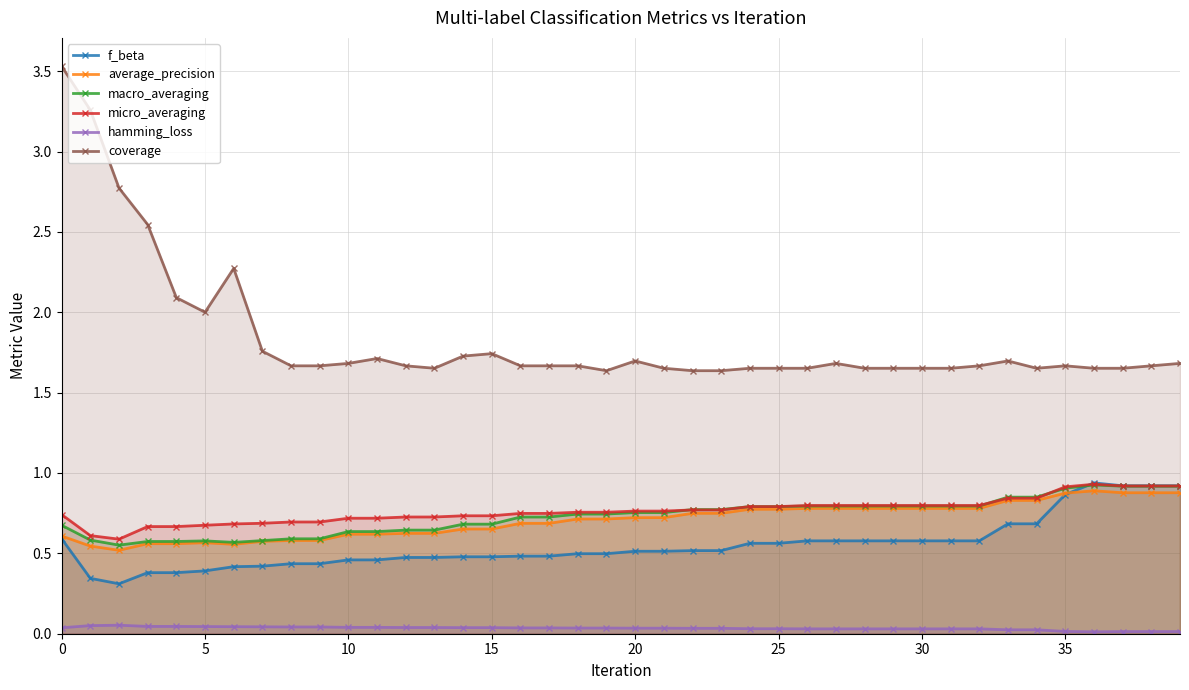

Reading left to right, transcribe all the data shown in this chart.

f_beta: 0.6	0.3	0.3	0.4	0.4	0.4	0.4	0.4	0.4	0.4	0.5	0.5	0.5	0.5	0.5	0.5	0.5	0.5	0.5	0.5	0.5	0.5	0.5	0.5	0.6	0.6	0.6	0.6	0.6	0.6	0.6	0.6	0.6	0.7	0.7	0.9	0.9	0.9	0.9	0.9
average_precision: 0.6	0.5	0.5	0.6	0.6	0.6	0.6	0.6	0.6	0.6	0.6	0.6	0.6	0.6	0.7	0.7	0.7	0.7	0.7	0.7	0.7	0.7	0.7	0.7	0.8	0.8	0.8	0.8	0.8	0.8	0.8	0.8	0.8	0.8	0.8	0.9	0.9	0.9	0.9	0.9
macro_averaging: 0.7	0.6	0.6	0.6	0.6	0.6	0.6	0.6	0.6	0.6	0.6	0.6	0.6	0.6	0.7	0.7	0.7	0.7	0.7	0.7	0.8	0.8	0.8	0.8	0.8	0.8	0.8	0.8	0.8	0.8	0.8	0.8	0.8	0.8	0.8	0.9	0.9	0.9	0.9	0.9
micro_averaging: 0.7	0.6	0.6	0.7	0.7	0.7	0.7	0.7	0.7	0.7	0.7	0.7	0.7	0.7	0.7	0.7	0.7	0.7	0.8	0.8	0.8	0.8	0.8	0.8	0.8	0.8	0.8	0.8	0.8	0.8	0.8	0.8	0.8	0.8	0.8	0.9	0.9	0.9	0.9	0.9
hamming_loss: 0.0	0.1	0.1	0.0	0.0	0.0	0.0	0.0	0.0	0.0	0.0	0.0	0.0	0.0	0.0	0.0	0.0	0.0	0.0	0.0	0.0	0.0	0.0	0.0	0.0	0.0	0.0	0.0	0.0	0.0	0.0	0.0	0.0	0.0	0.0	0.0	0.0	0.0	0.0	0.0
coverage: 3.5	3.3	2.8	2.5	2.1	2.0	2.3	1.8	1.7	1.7	1.7	1.7	1.7	1.7	1.7	1.7	1.7	1.7	1.7	1.6	1.7	1.7	1.6	1.6	1.7	1.7	1.7	1.7	1.7	1.7	1.7	1.7	1.7	1.7	1.7	1.7	1.7	1.7	1.7	1.7